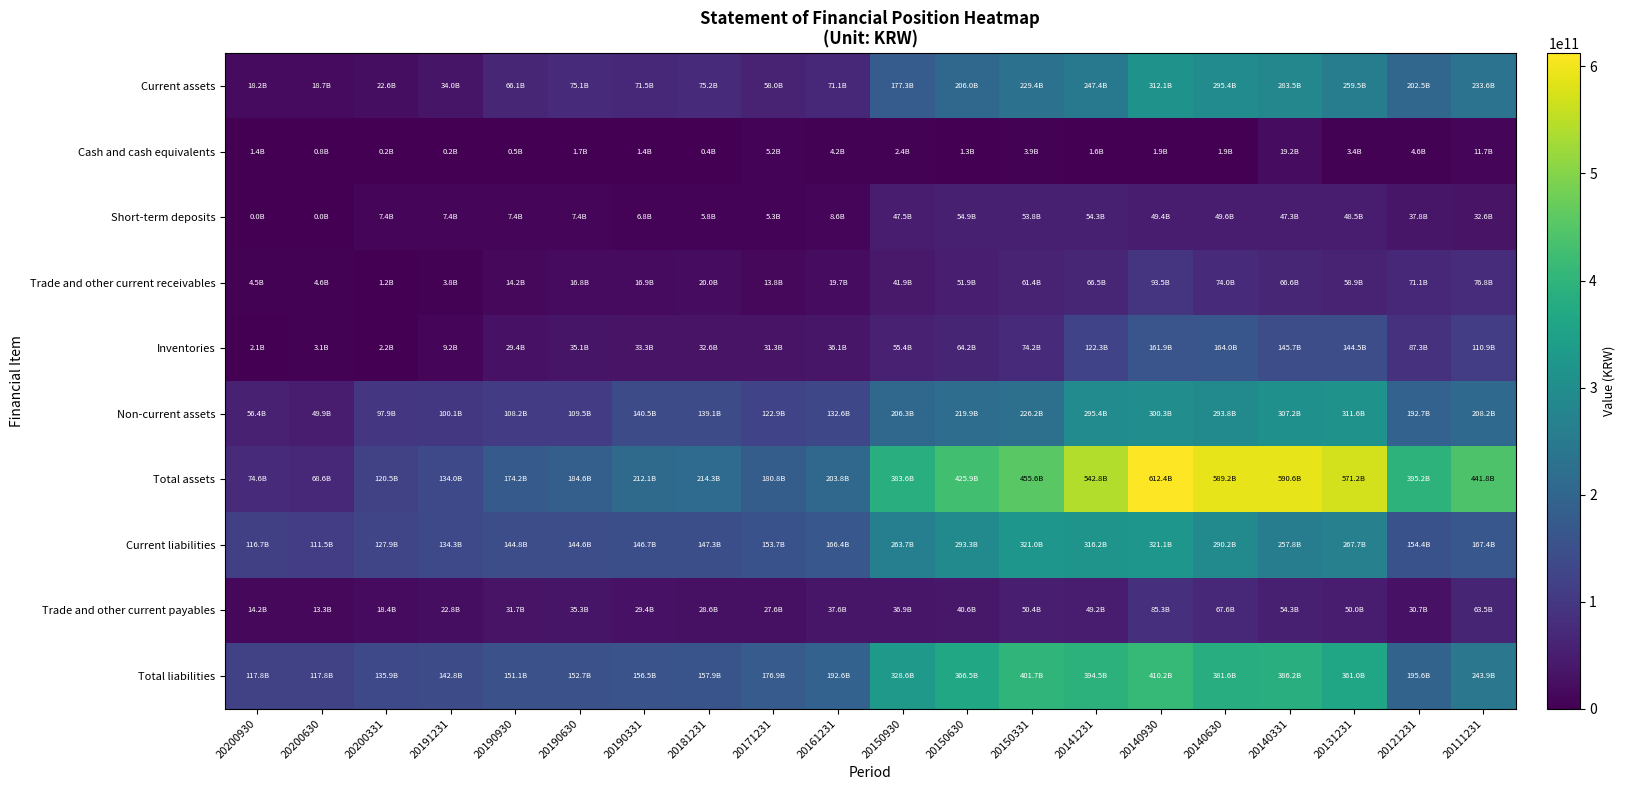

What is the maximum value shown in the chart?

612381626952